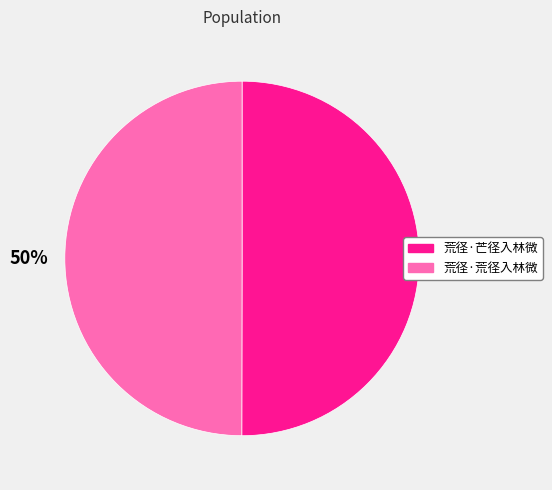

How many slices are in this pie chart?

2